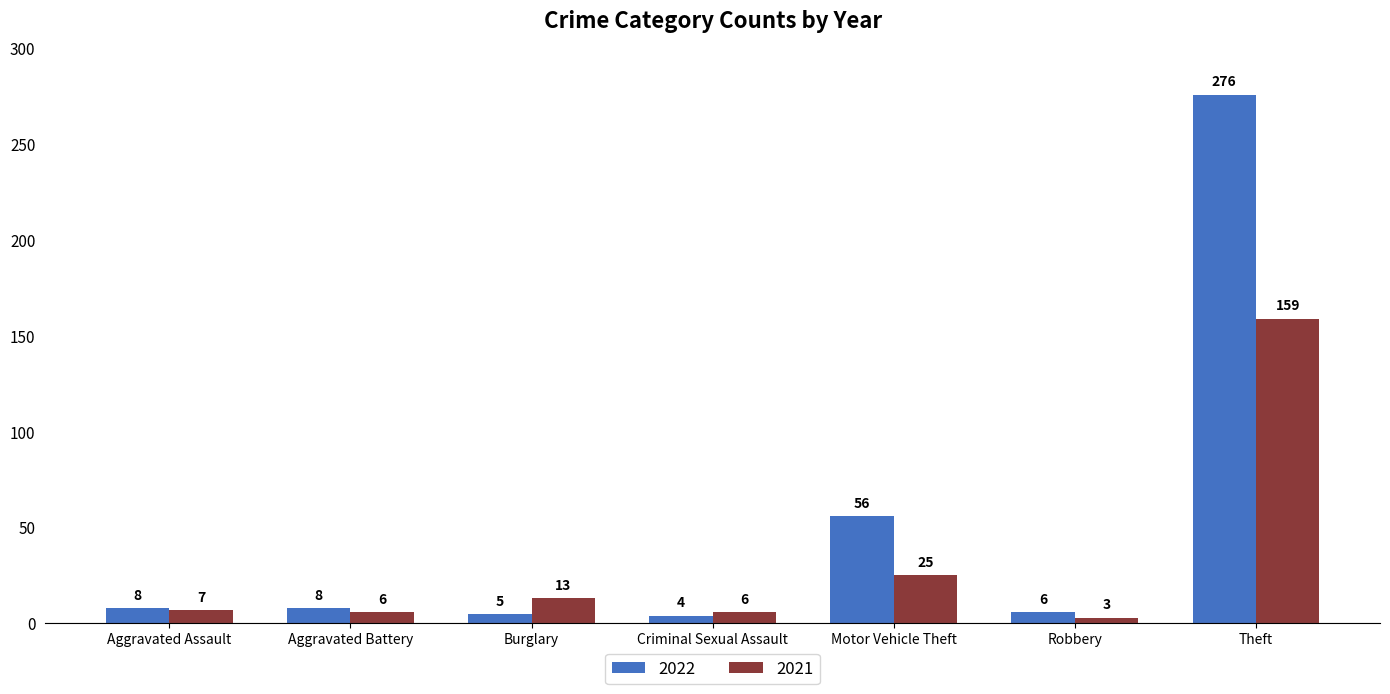

What is the spread (max minus min) of values at Theft?

117